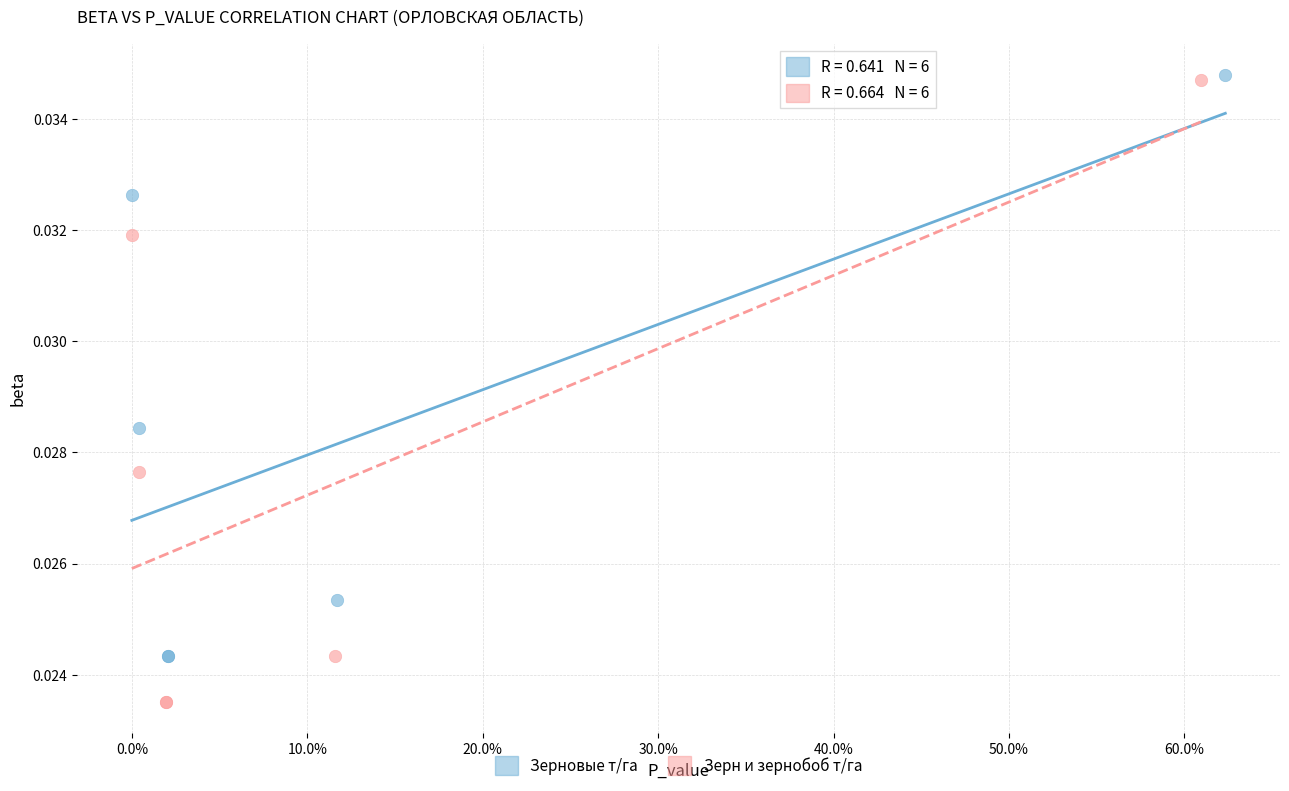

Which series reaches the minimum Y coordinate?

Зерн и зернобоб т/га